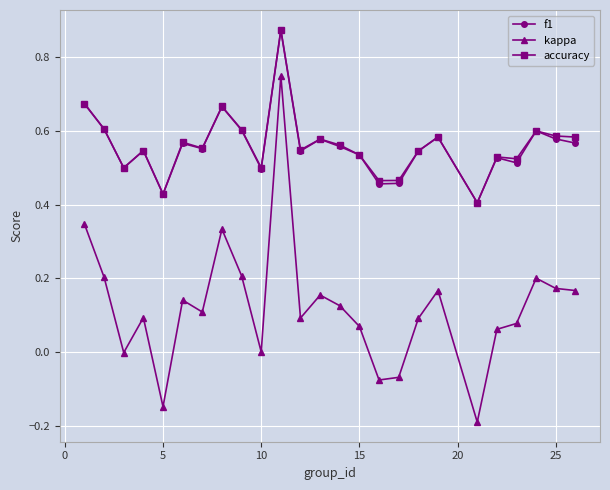

True or false: kappa and accuracy cross at least once.

False